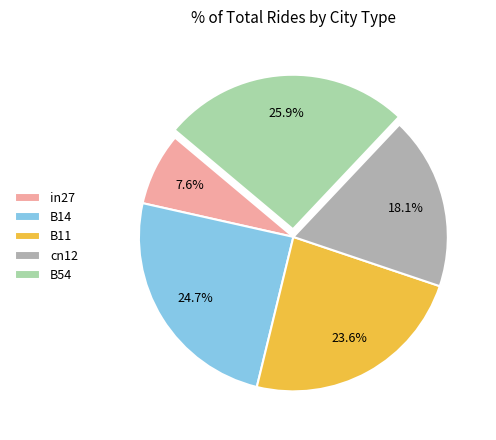

Which slice is the smallest?

in27